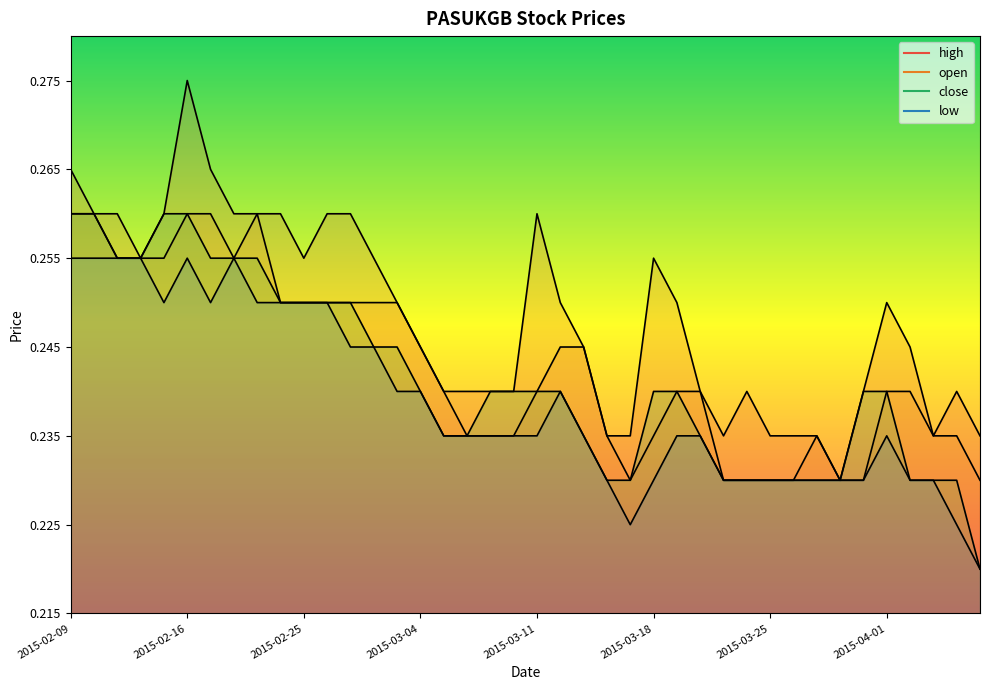

How many low values are between 0 and 1?

40